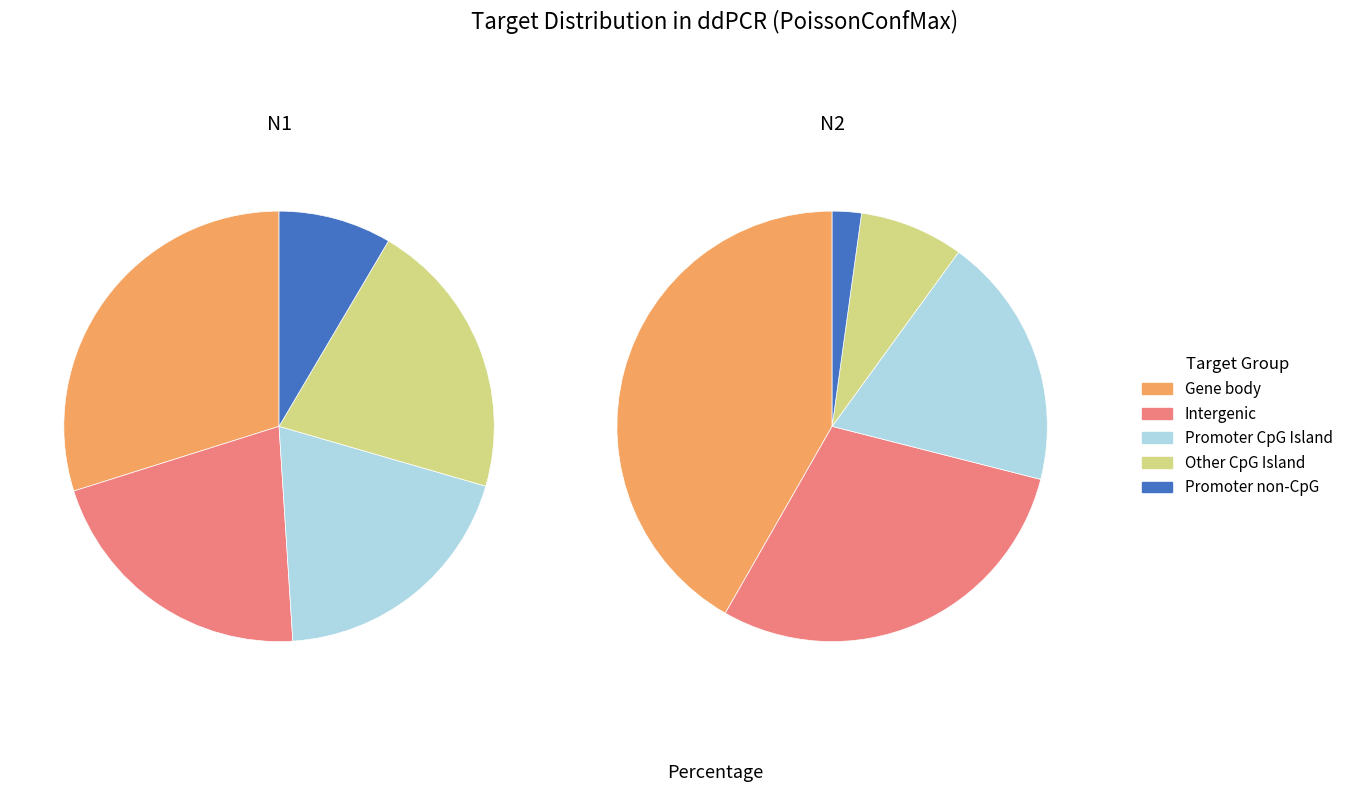

What is the spread (max minus min) of values at N1?

1.4